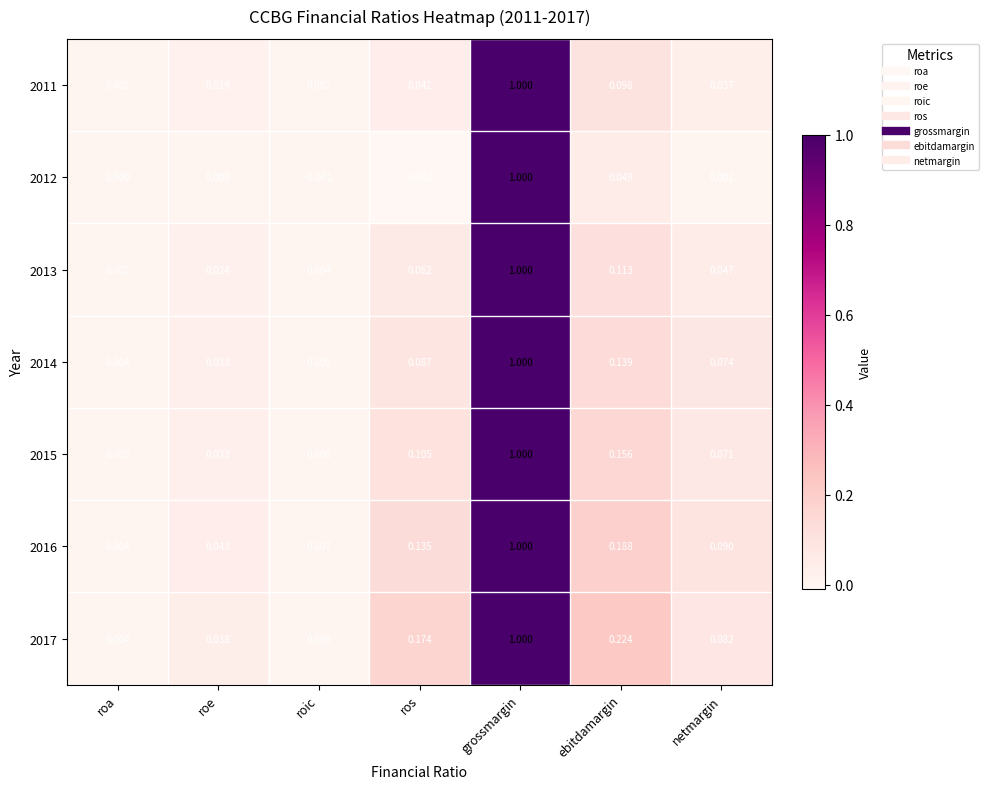

Which series has the widest spread of values?

2012